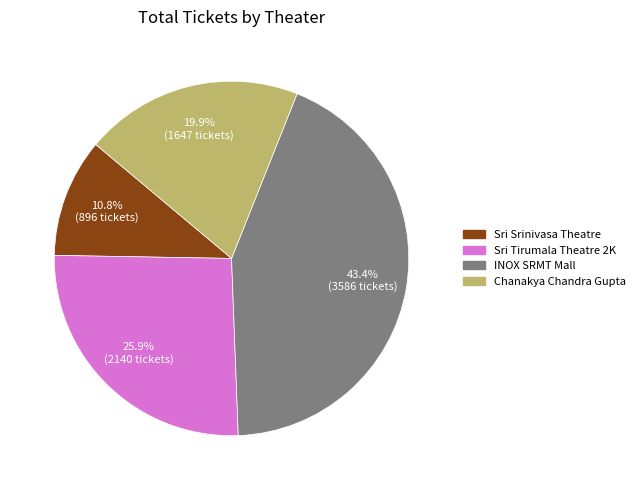

How many segments does this pie chart have?

4